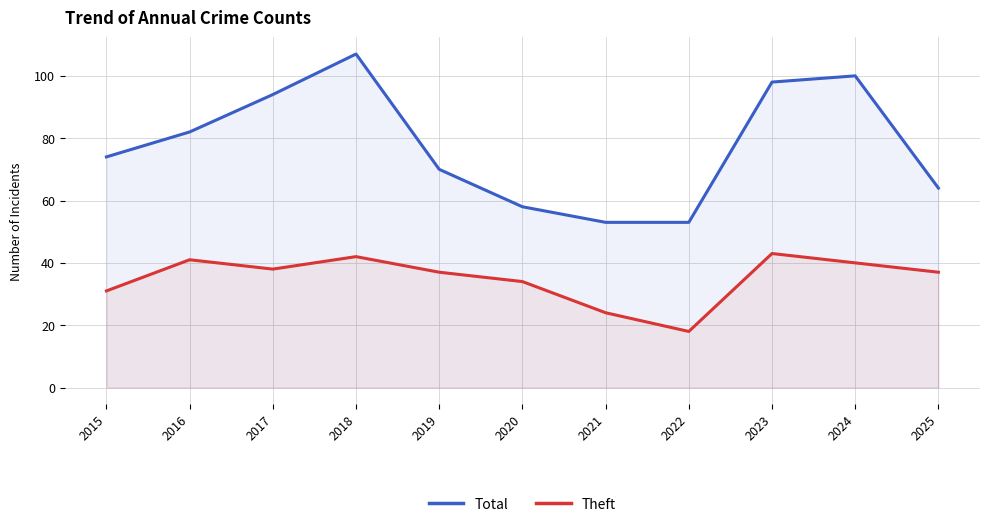

At which label is Total closest to 80?

2016